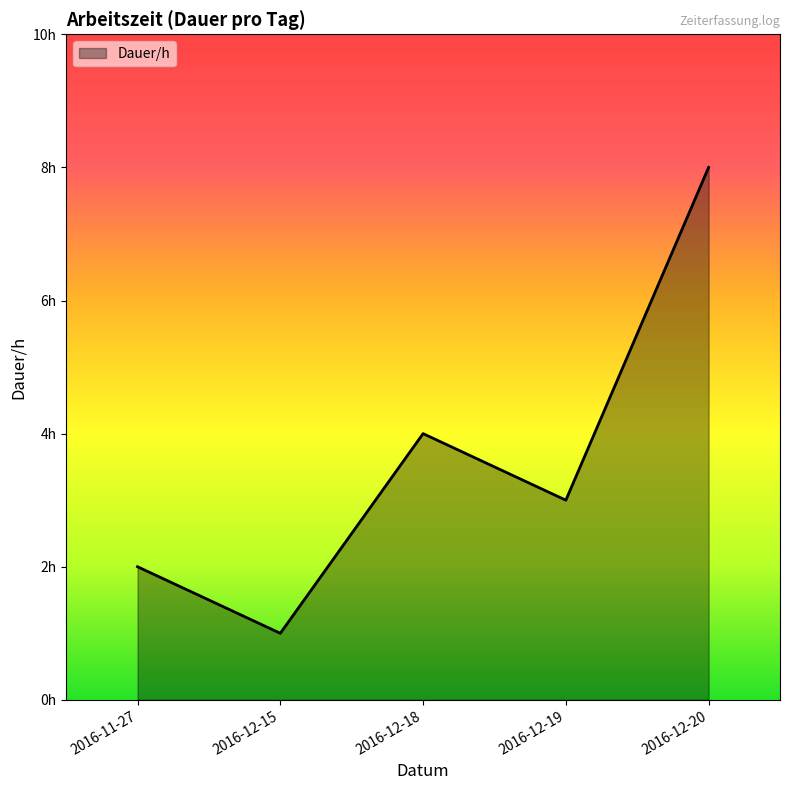

What is the difference between the maximum and minimum values?

7